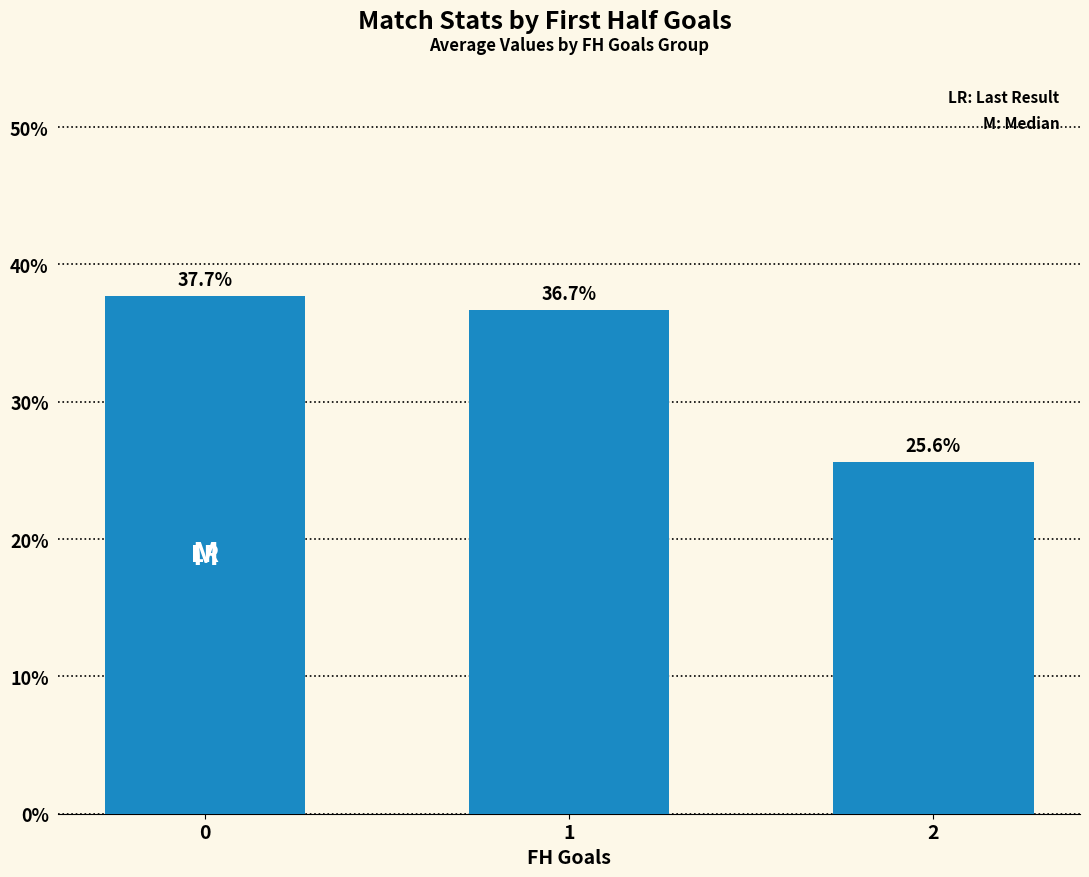

What is the sum of all values?

100.0